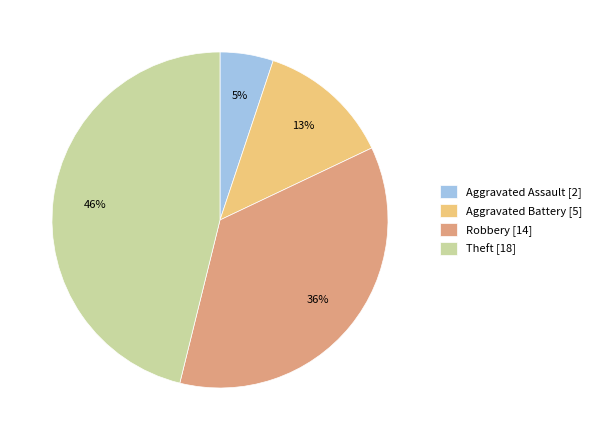

Do Robbery [14] and Aggravated Battery [5] together represent more than half of the pie?

No